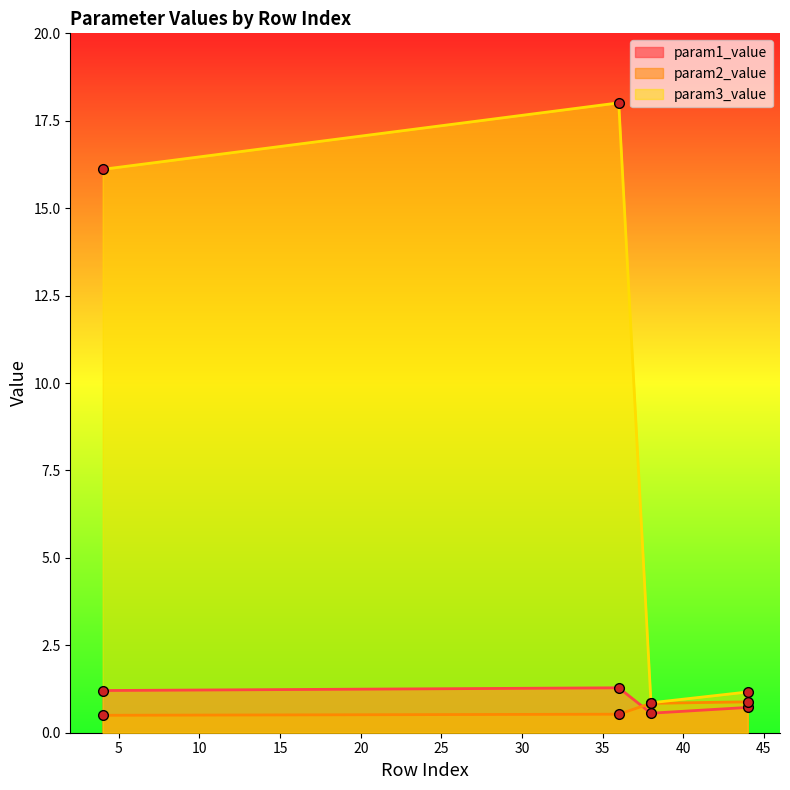

What is the total value across all series at 36?

19.8